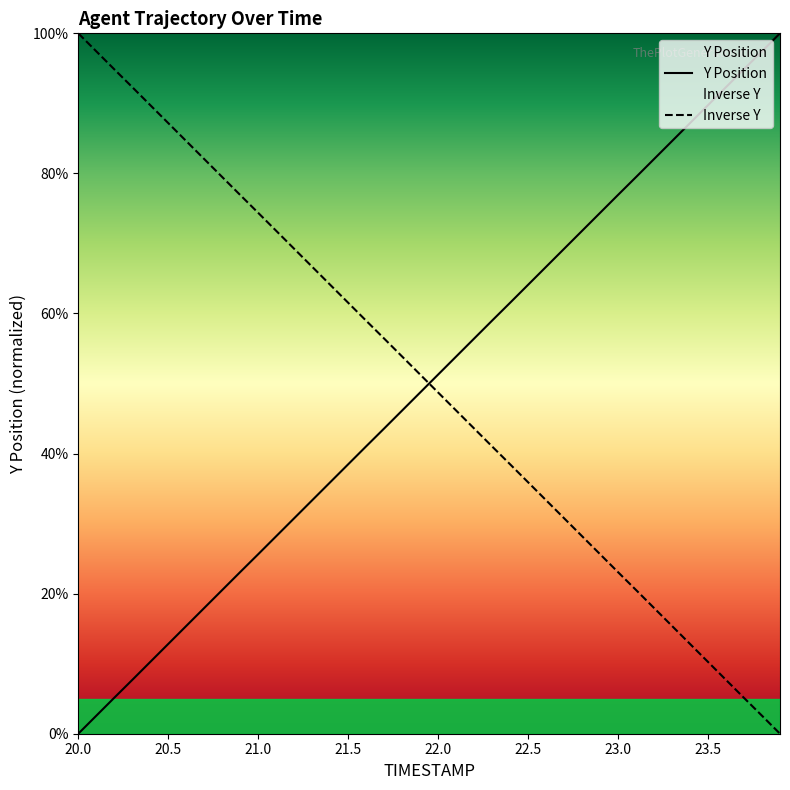

At which label does Inverse Y reach its peak?

20.0